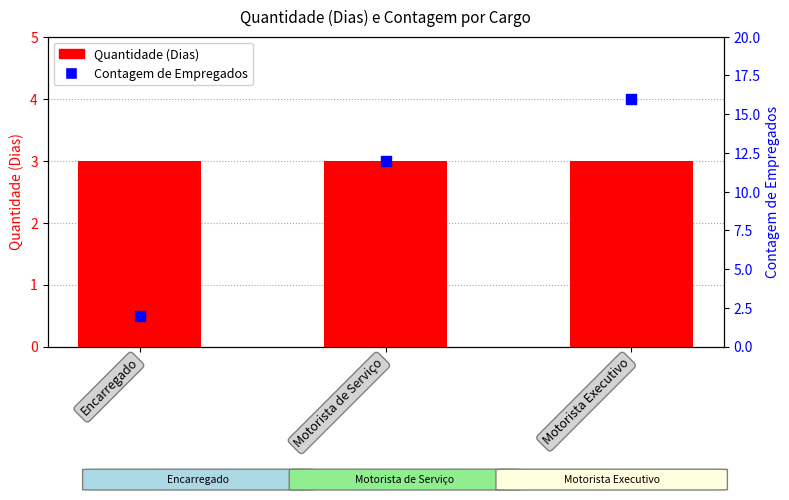

At how many categories does at least one series exceed 4?

2